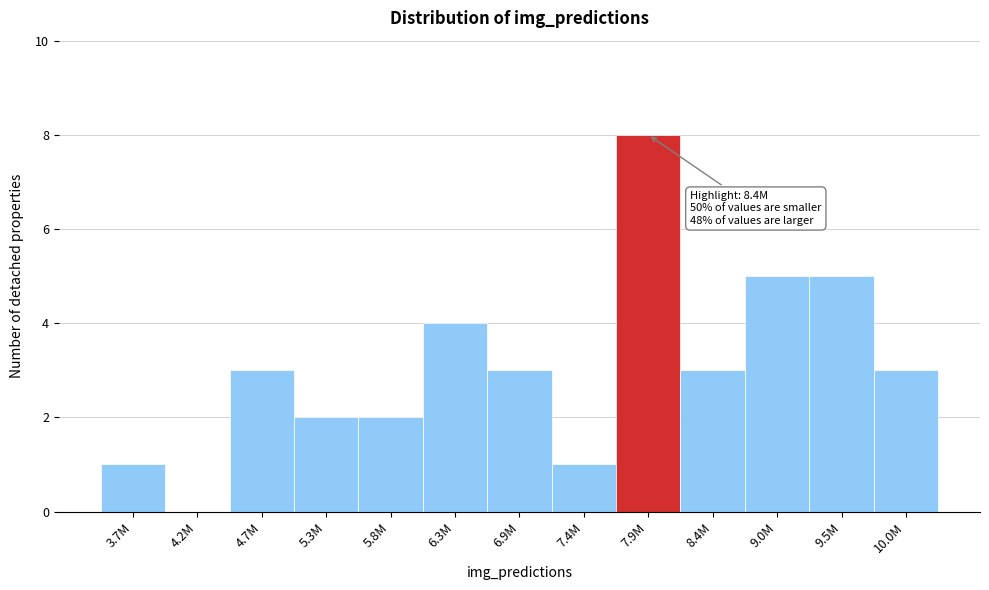

Reading left to right, list all the values displayed in this chart.

3.7M=1	4.2M=0	4.7M=3	5.3M=2	5.8M=2	6.3M=4	6.9M=3	7.4M=1	7.9M=8	8.4M=3	9.0M=5	9.5M=5	10.0M=3